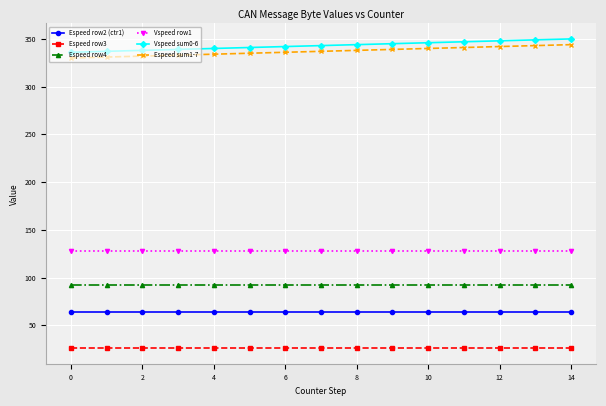

What is the value of the Espeed row3 point at the 4th from the left?

26